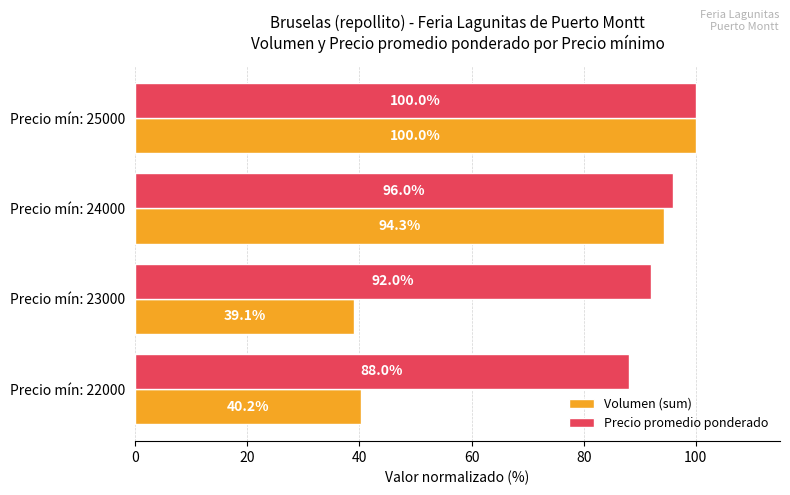

Which series has the widest spread of values?

Volumen (sum)